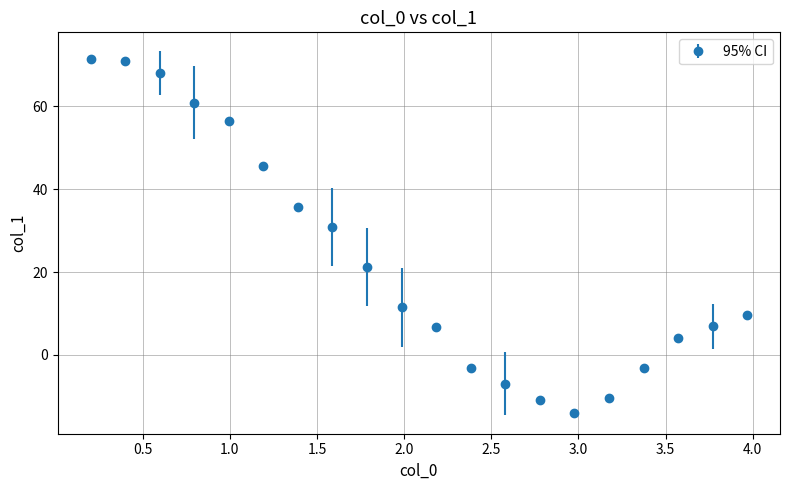

How many interior local valleys (lower than both neighbors) does the data have?

1